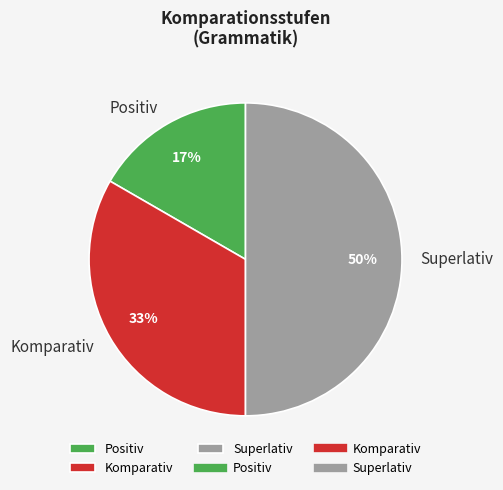

To the nearest percent, what percentage of the pie is Komparativ?

33%